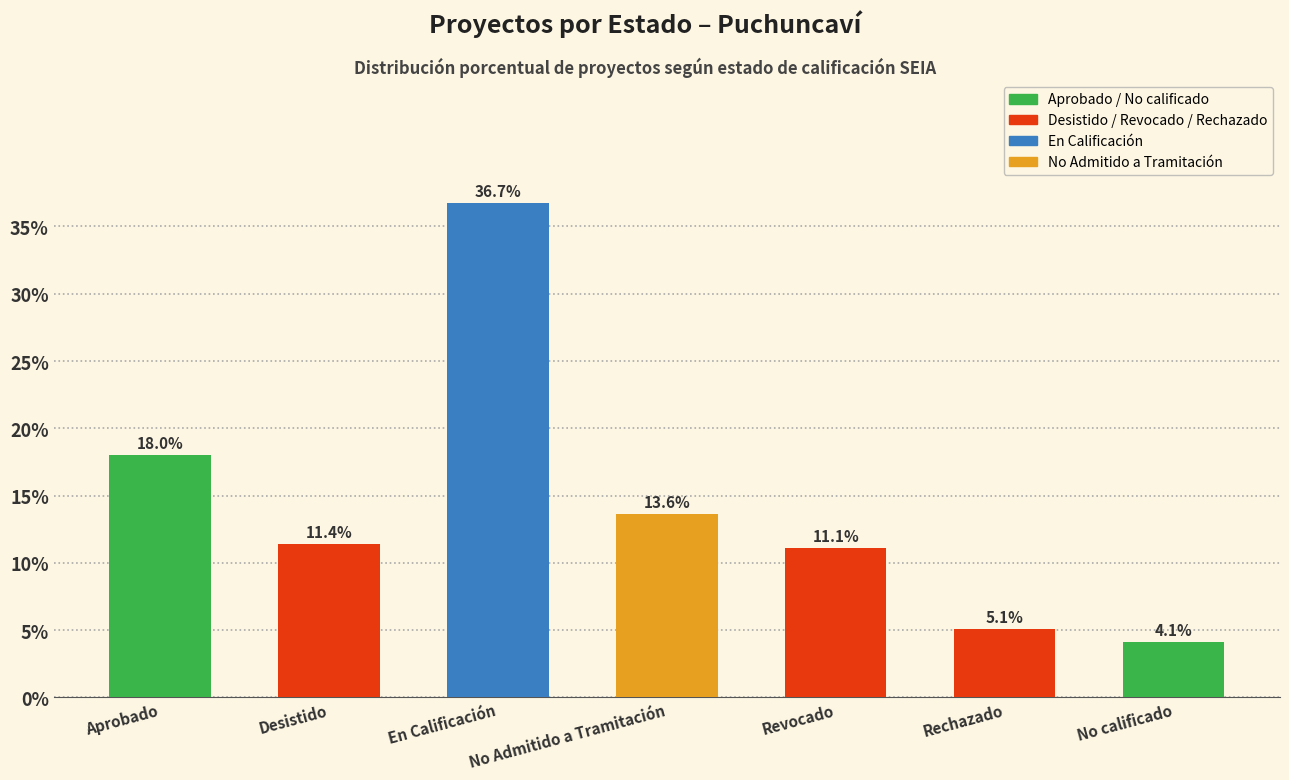

Are the bars grouped side by side (vs. stacked)?

No